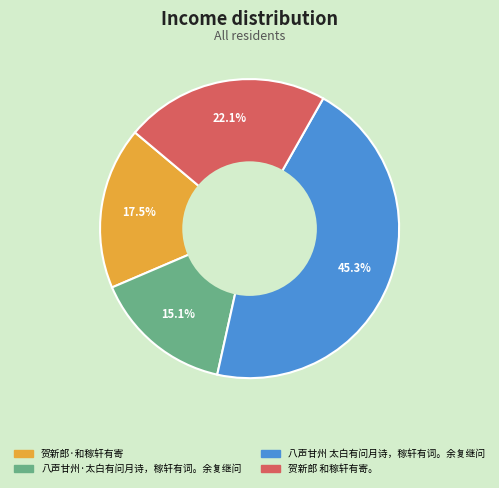

To the nearest percent, what is the difference between the 贺新郎 和稼轩有寄。 and 八声甘州 太白有问月诗，稼轩有词。余复继问 slice percentages?

23%